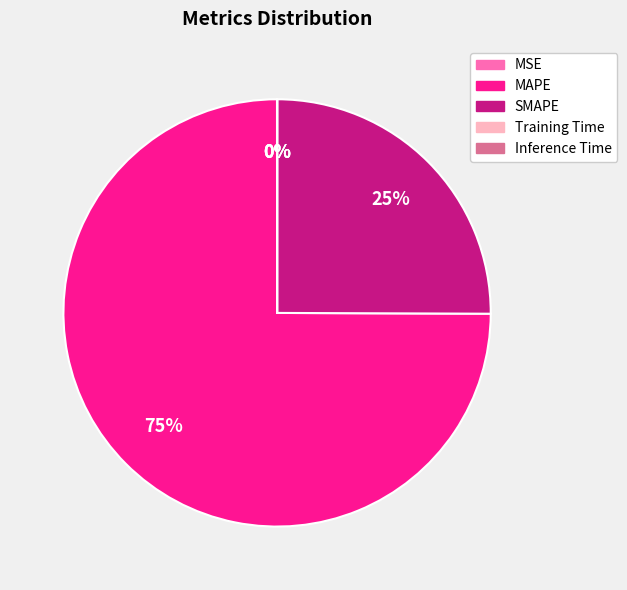

True or false: SMAPE accounts for 25% of the total.

True